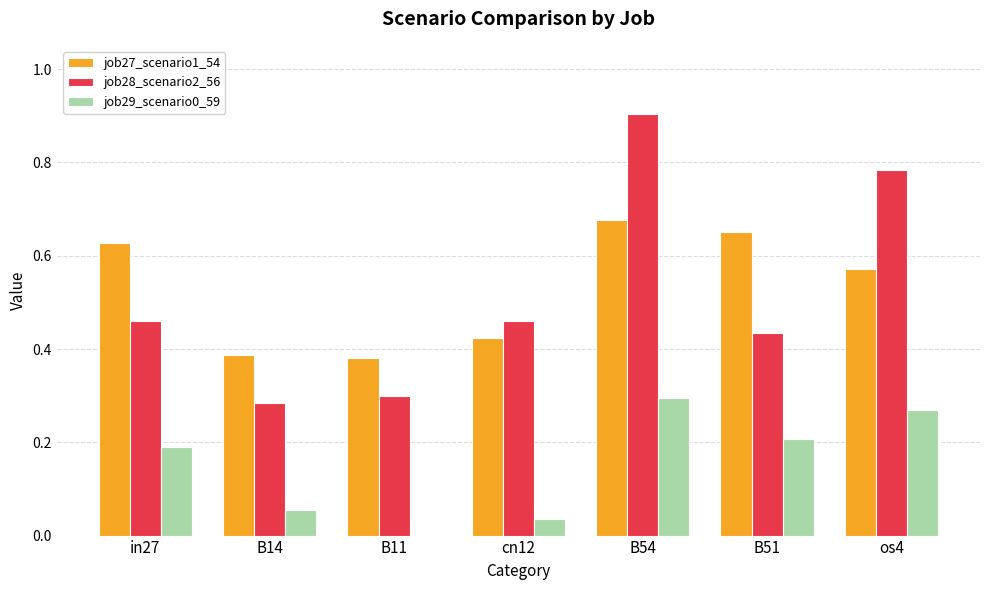

Are the bars horizontal?

No